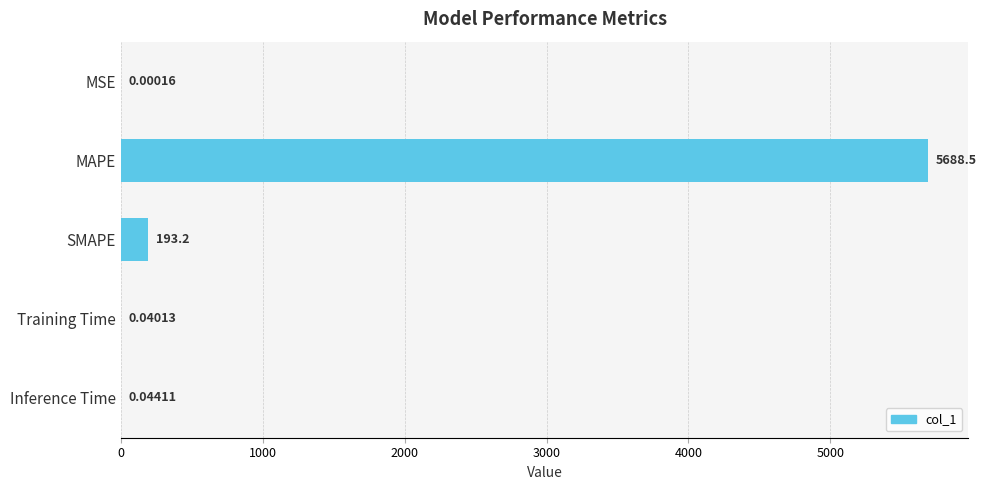

Are the bars horizontal?

Yes